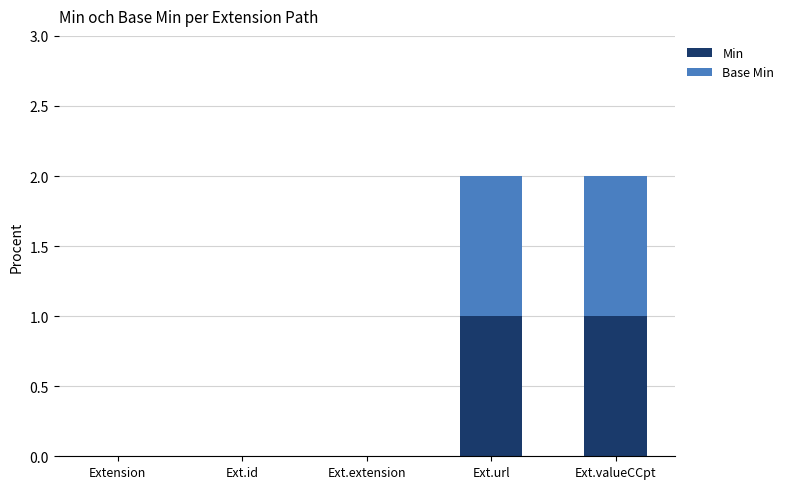

The Min series shows 1 at Ext.valueCCpt. True or false?

True